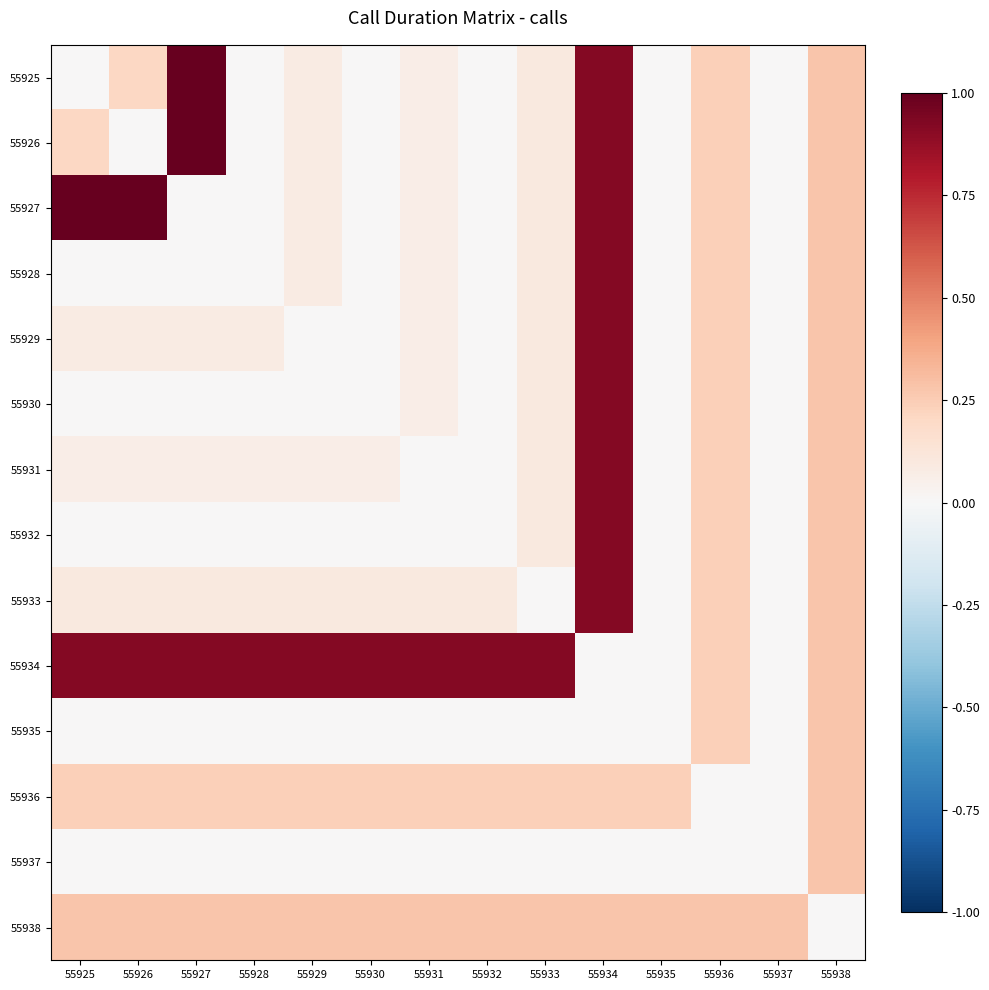

Which category has the lowest value across all series?

55925